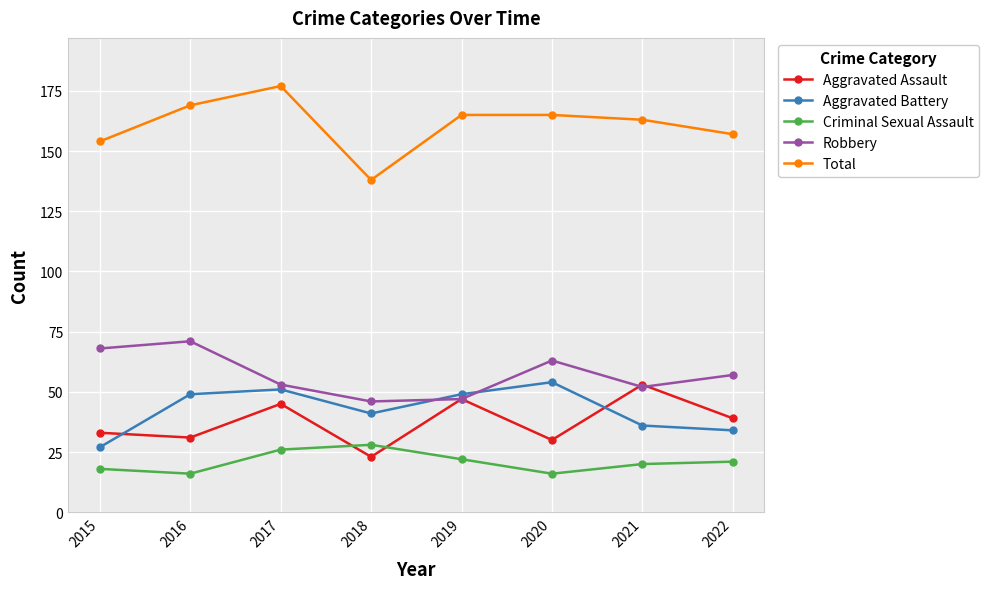

What is the difference between the maximum and minimum values in the Aggravated Battery series?

27